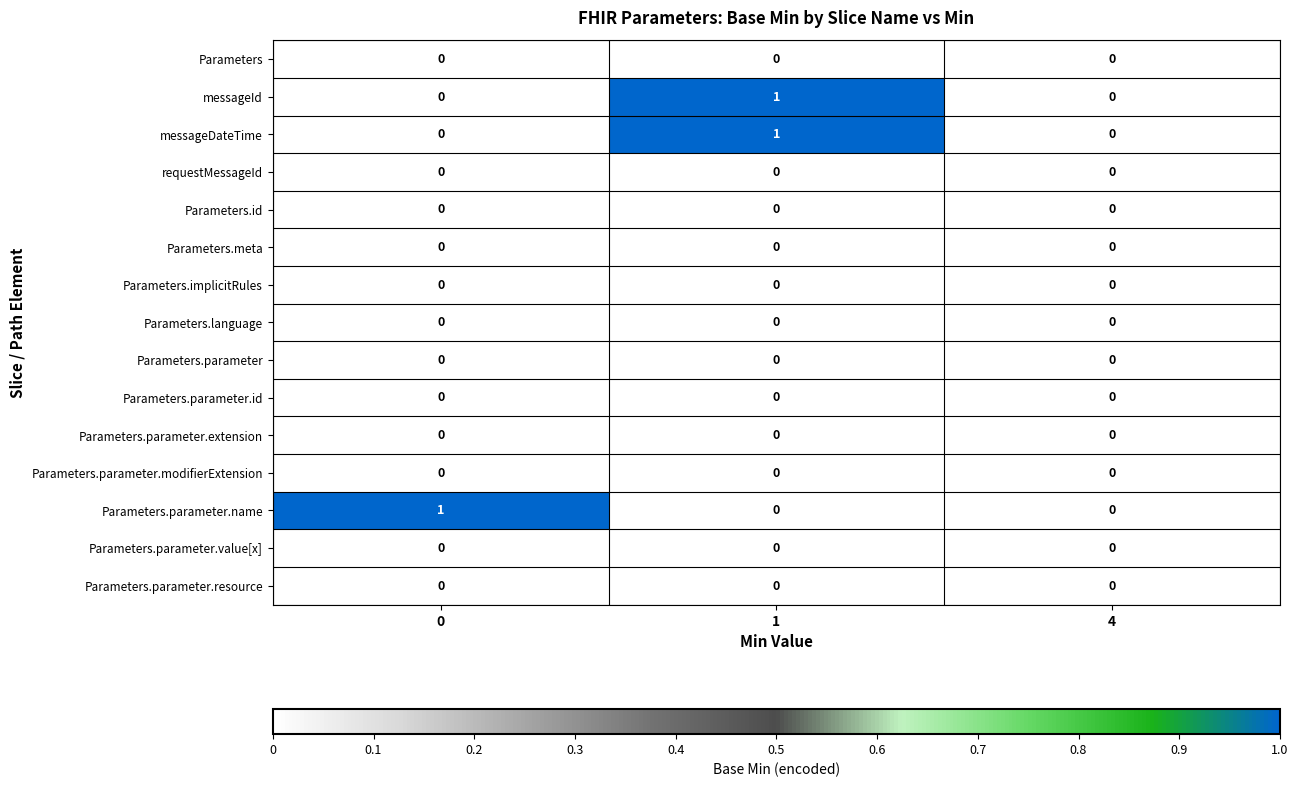

The value of Parameters.id at 1 is 0. True or false?

True